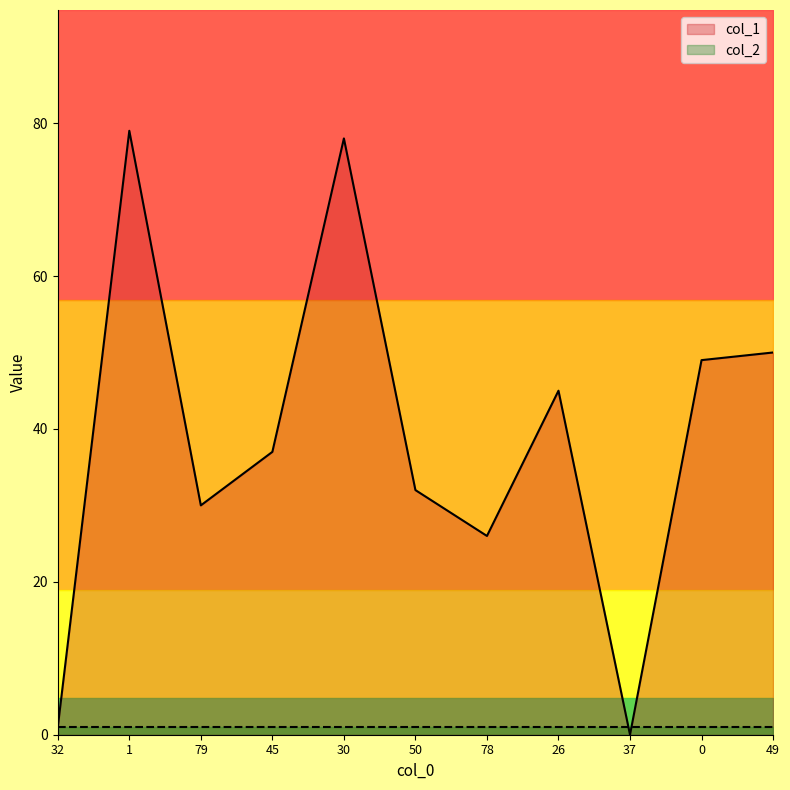

Where is the first local maximum?

1